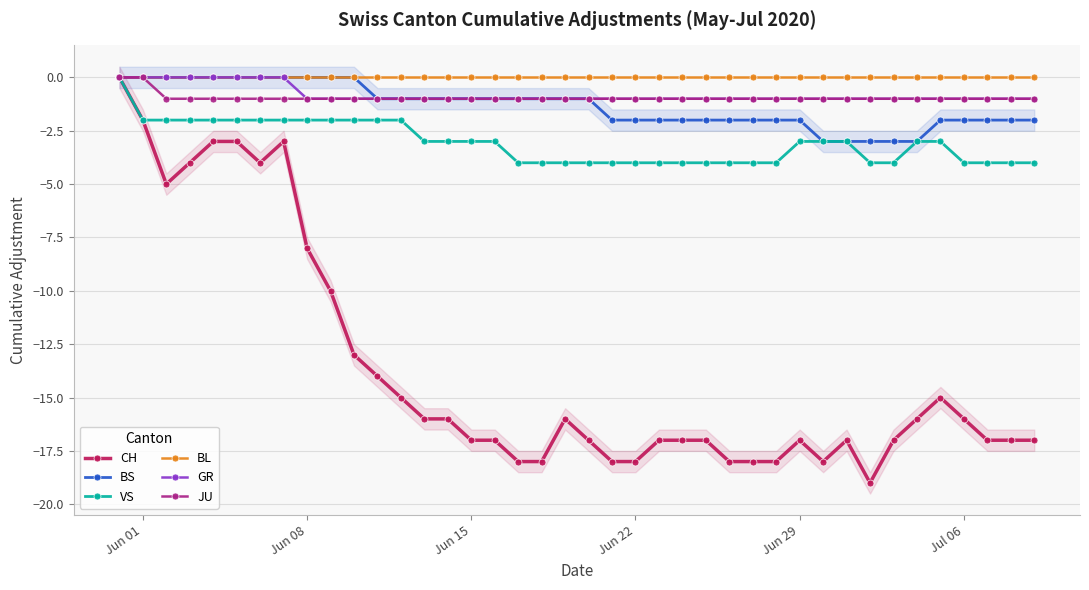

What is the minimum value for VS?

-4